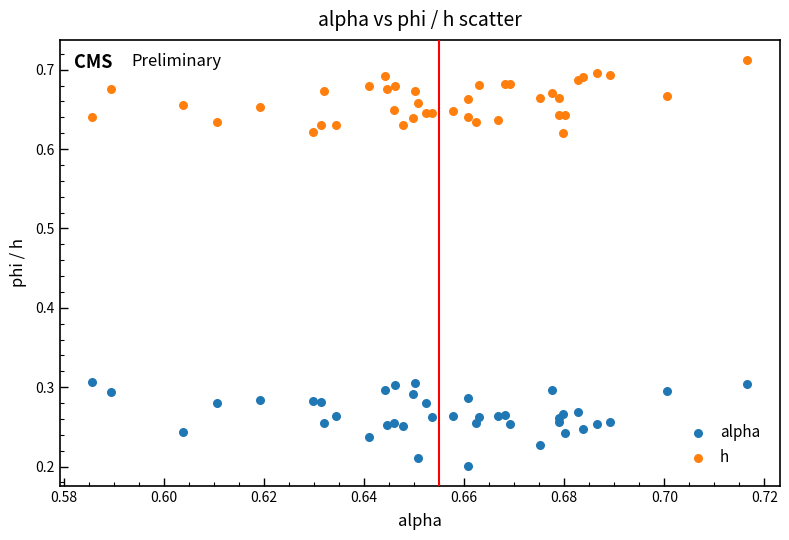

Which series contains the lowest Y value?

alpha